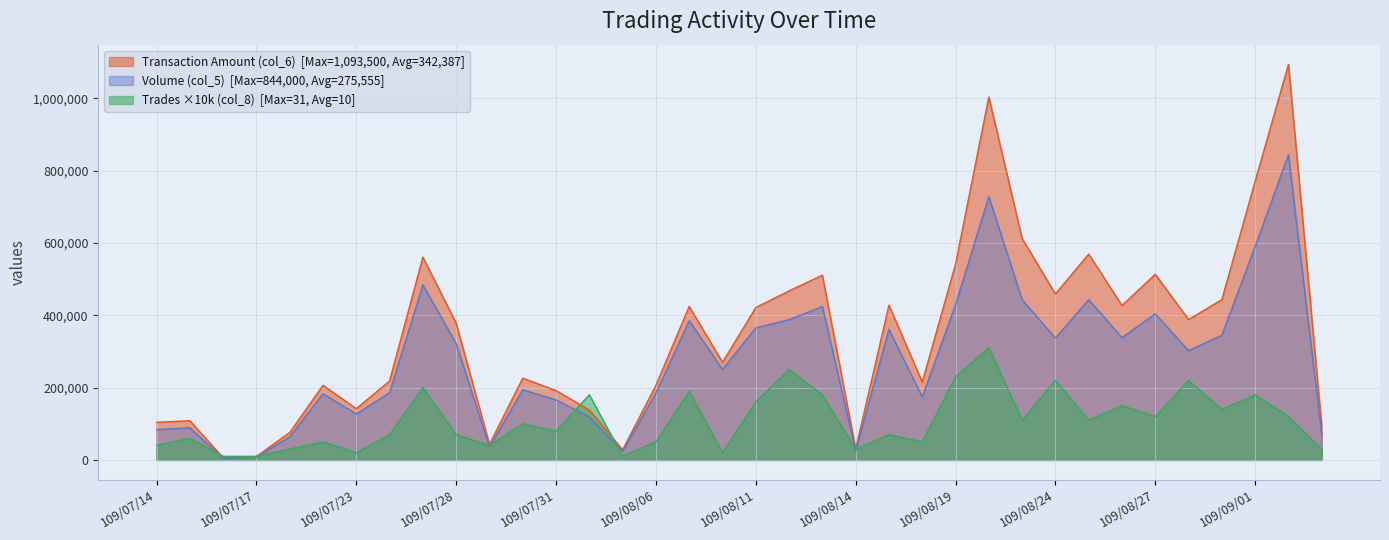

What is the label of the 24th point from the right?

109/07/31